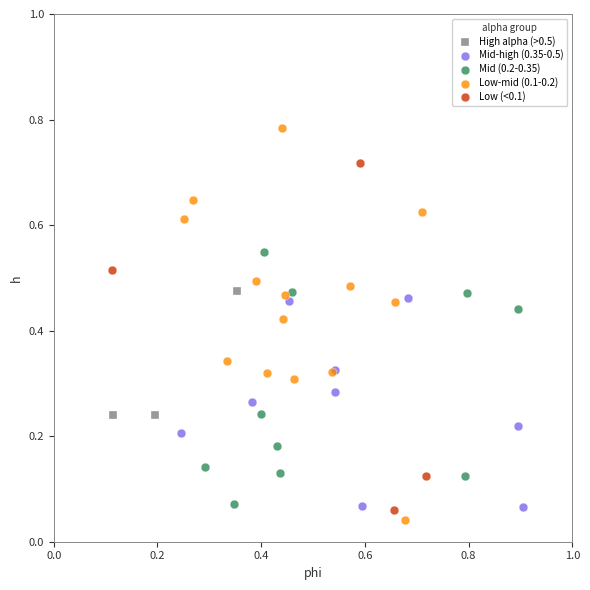

Which series has the largest Y range (max minus min)?

Low-mid (0.1-0.2)